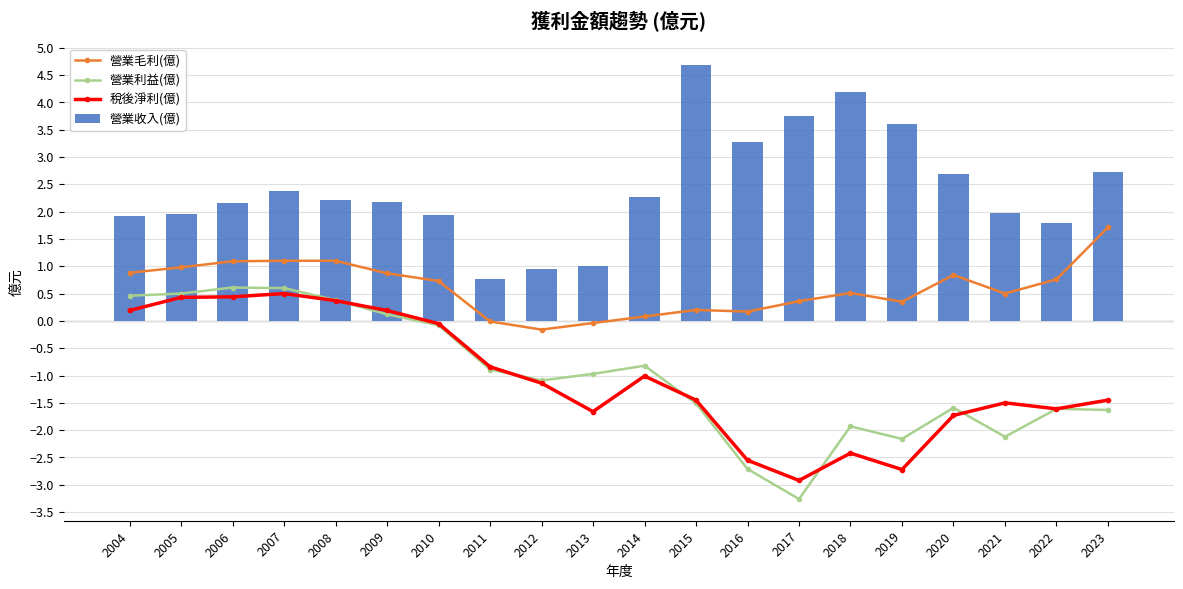

Is the value of 營業毛利(億) at 2022 greater than the value of 營業利益(億) at 2020?

Yes